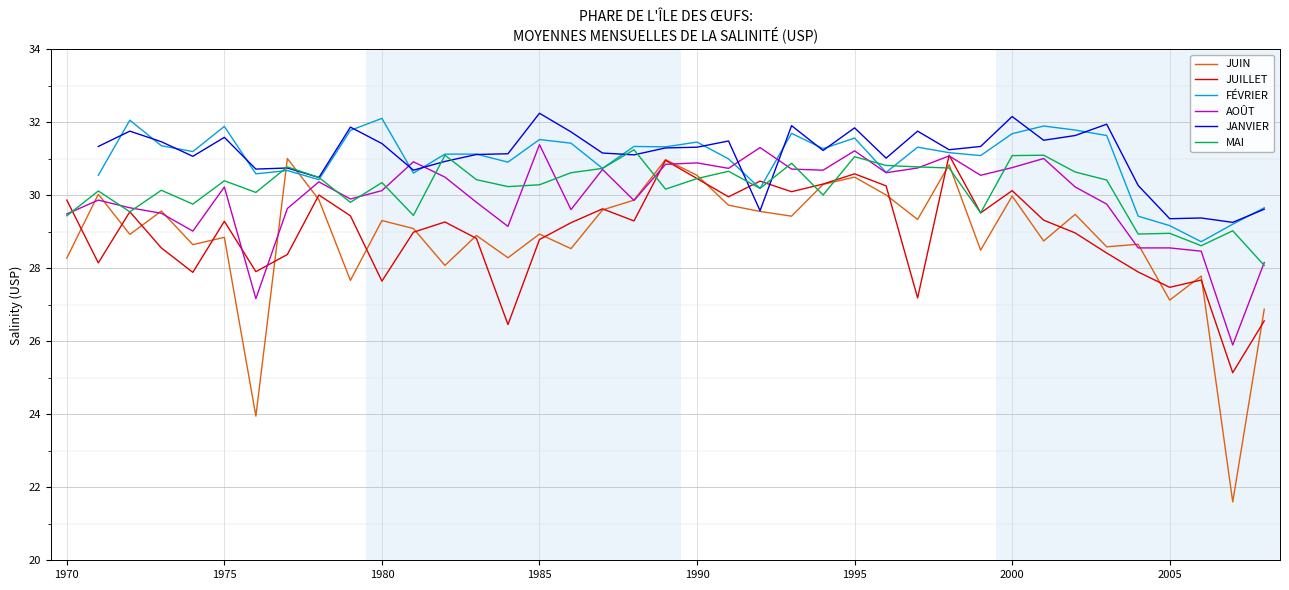

True or false: FÉVRIER and JUIN intersect in this chart.

True